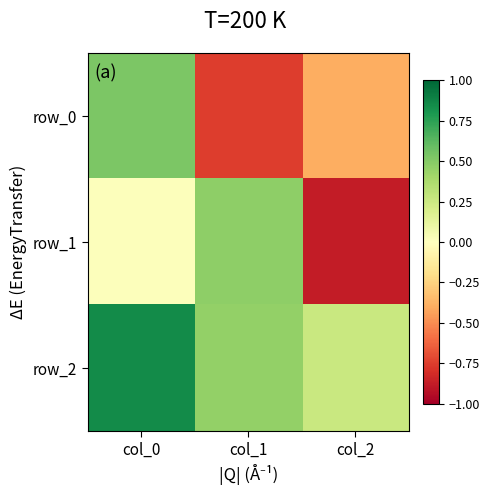

At which label does row_0 first exceed 0?

col_0